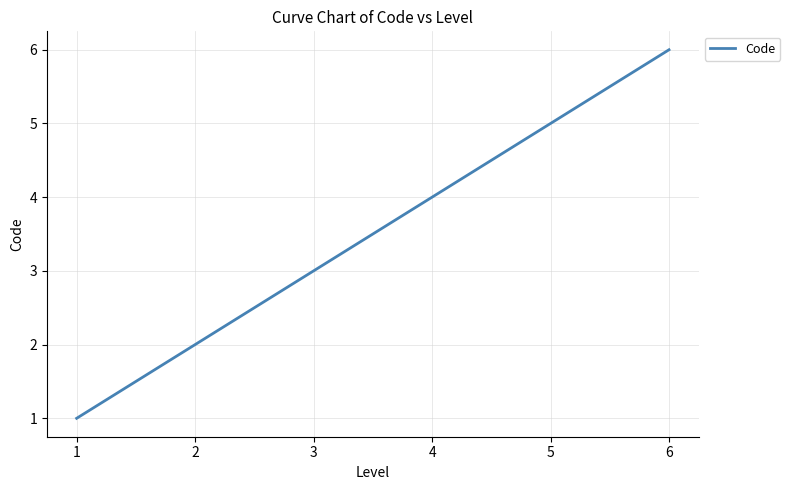

What is the change in value from 2 to 4?

+2